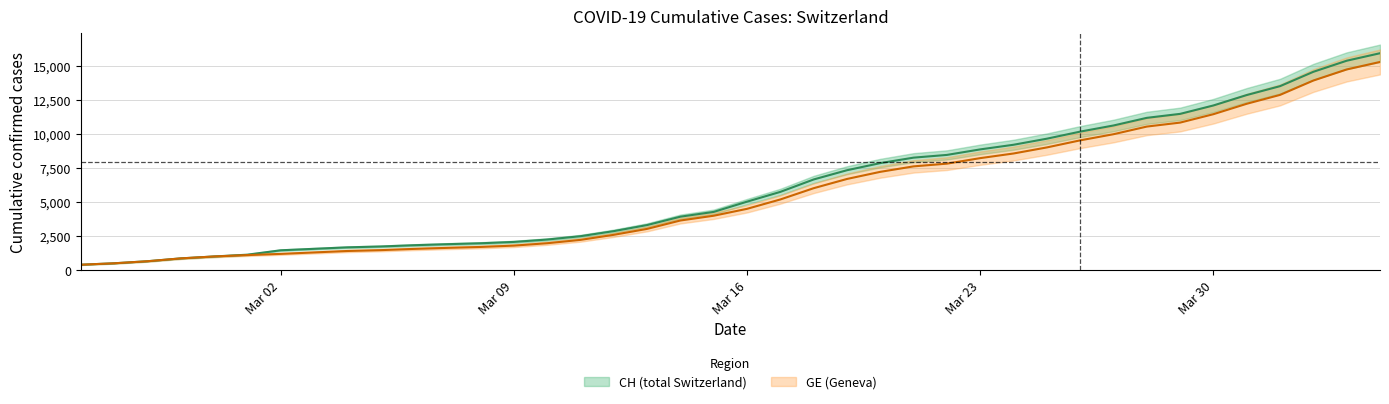

How many lines are shown in the chart?

2